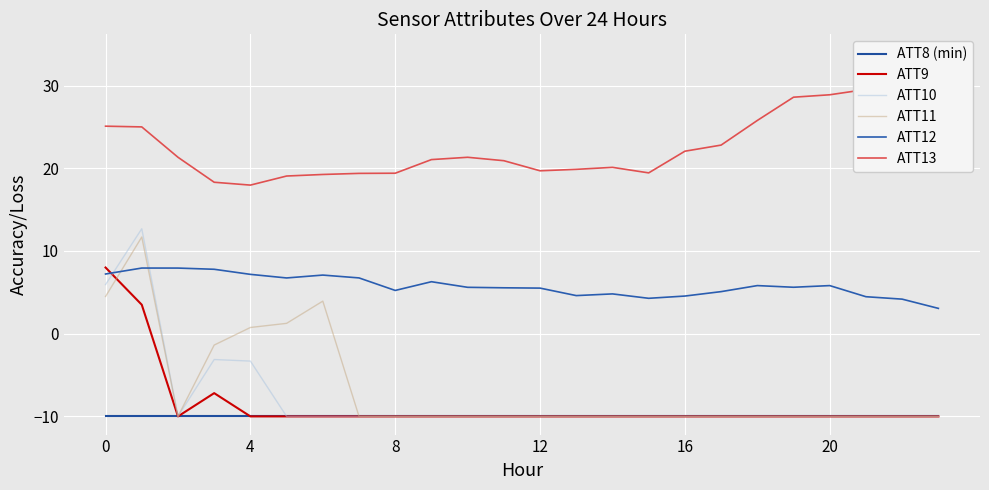

Which category has the highest value in the ATT13 series?

23